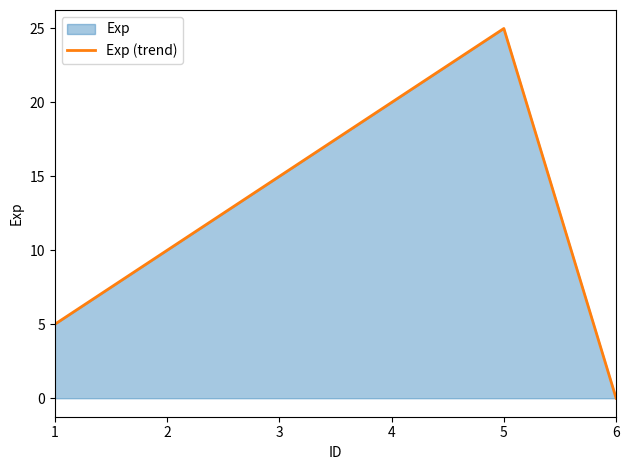

What is the value of the 4th point from the left?

20